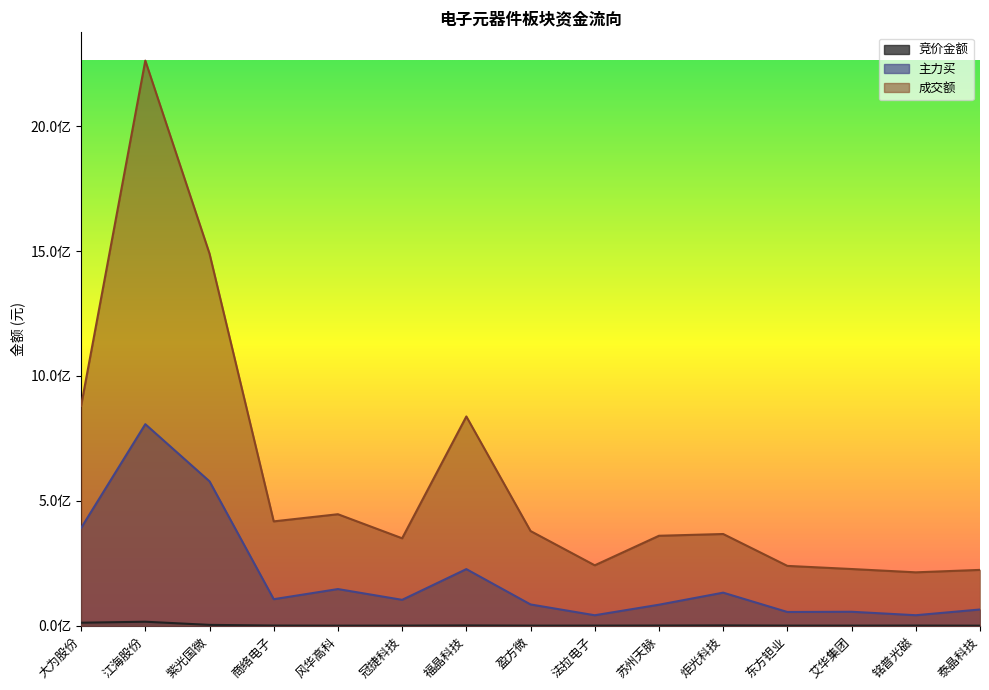

What is the sum of the 成交额 values at 苏州天脉 and 商络电子?

778122876